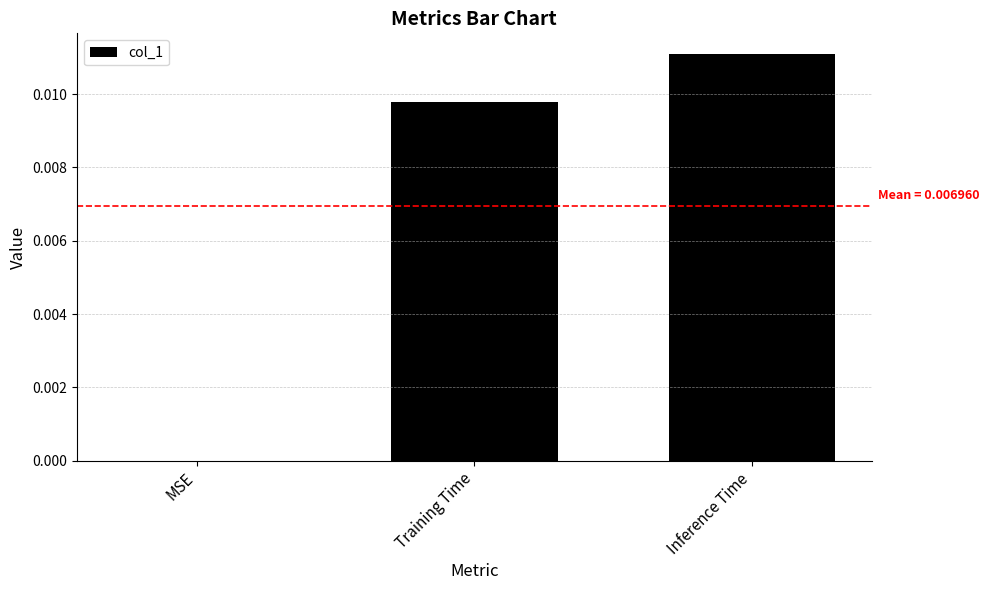

Is it true that the value at MSE is 0.0?

True